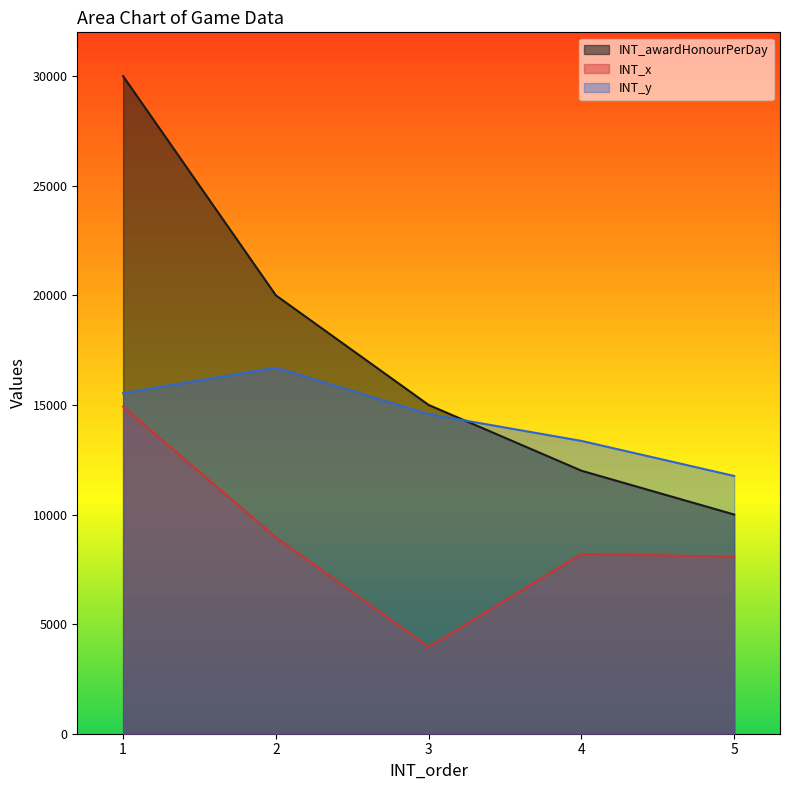

What is the value of the INT_x point at the 5th from the left?

8080